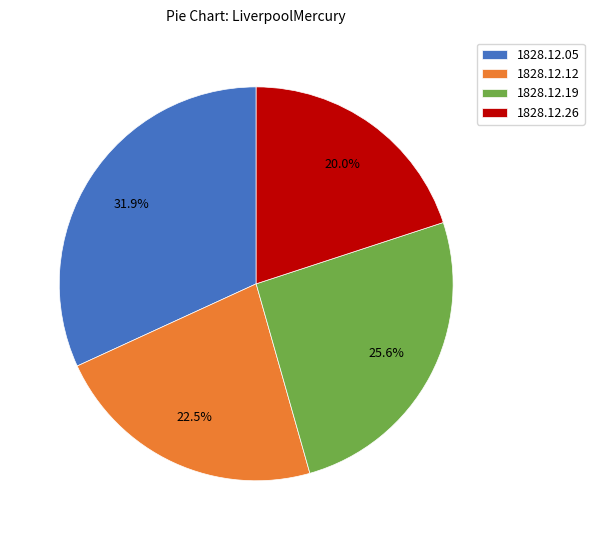

Count the number of slices in the pie.

4